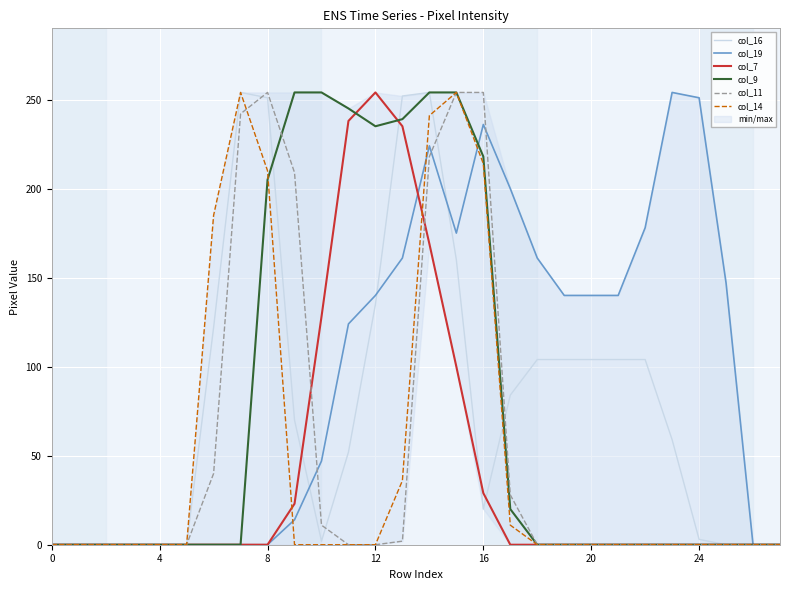

Is it true that col_16 equals 3 at 24?

True